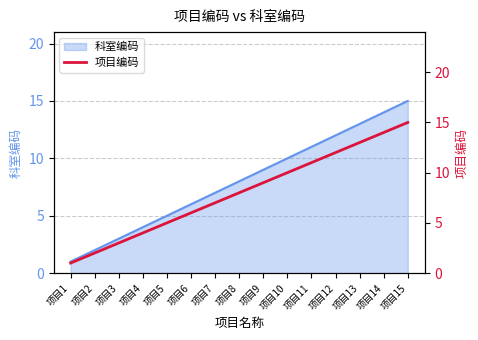

True or false: there are more than 1 points higher than both neighbors.

False